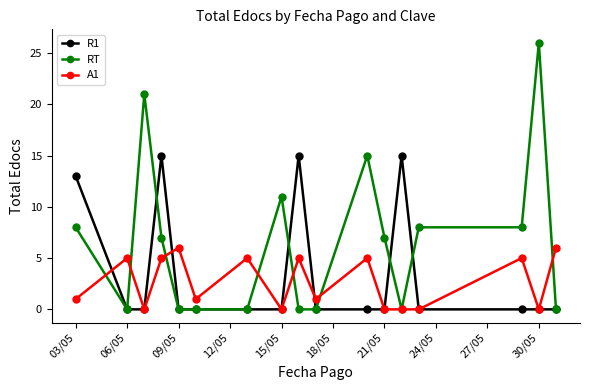

Which series has the largest total across all categories?

RT